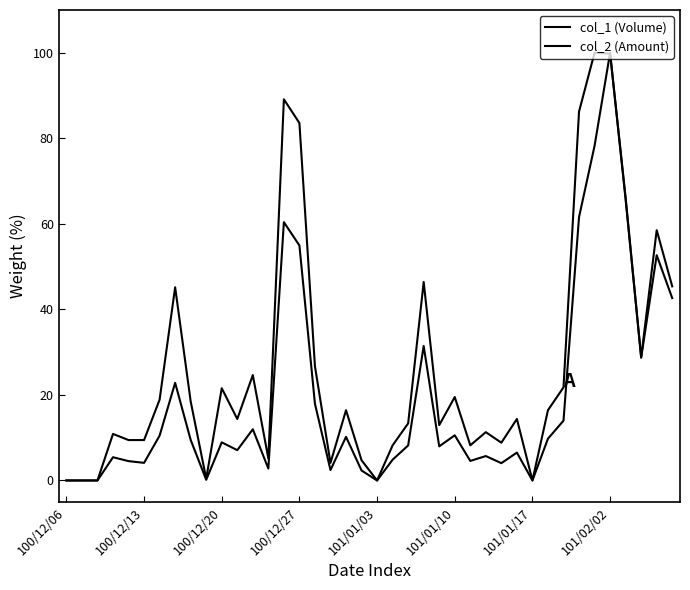

Does the chart display data point markers on the line(s)?

No